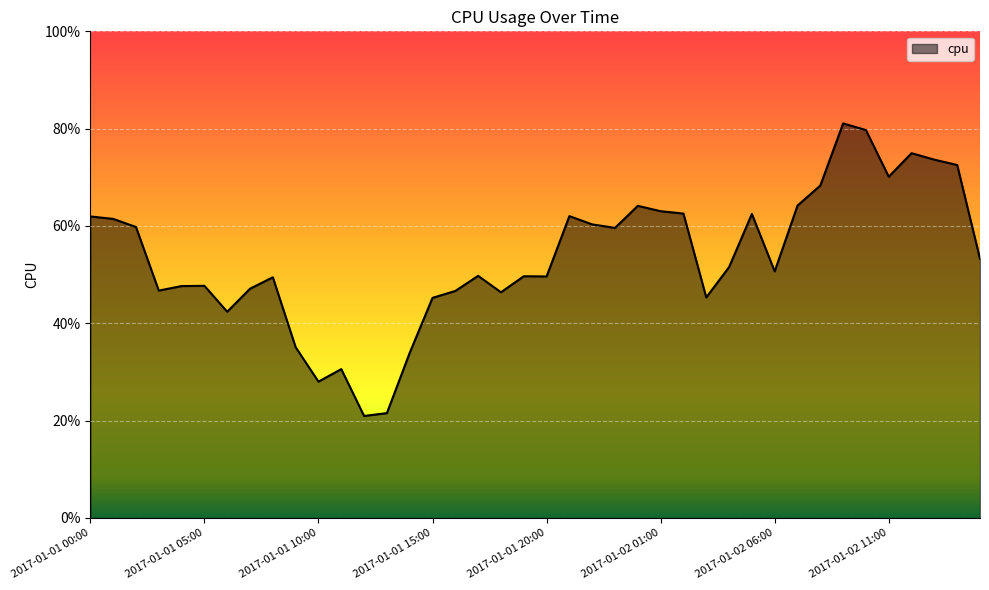

What is the maximum value shown in the chart?

0.8